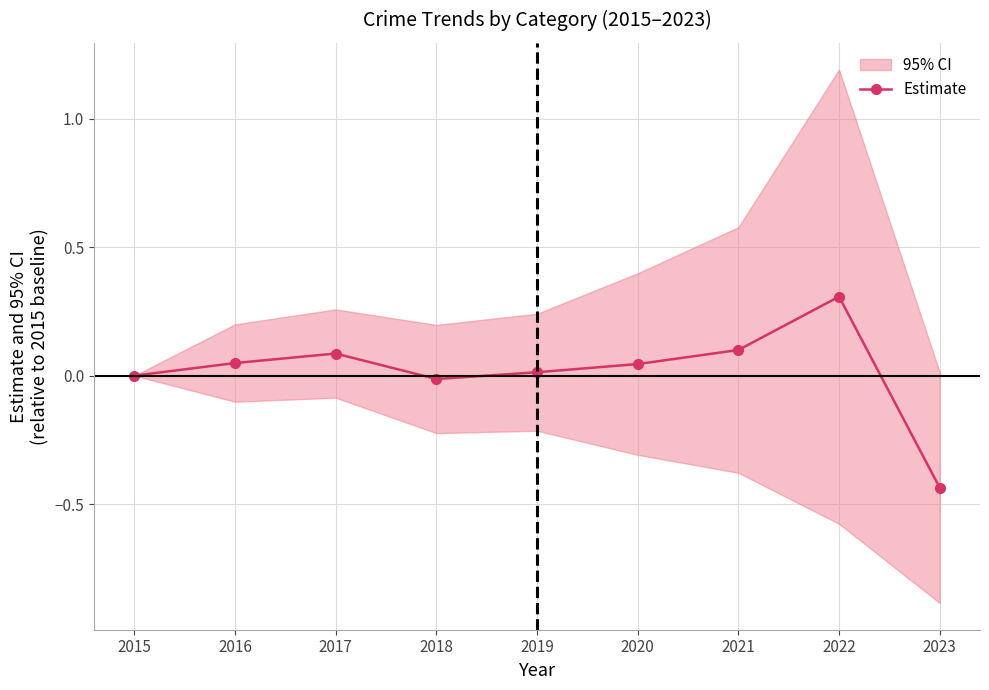

How many interior local peaks (higher than both neighbors) does the data have?

2